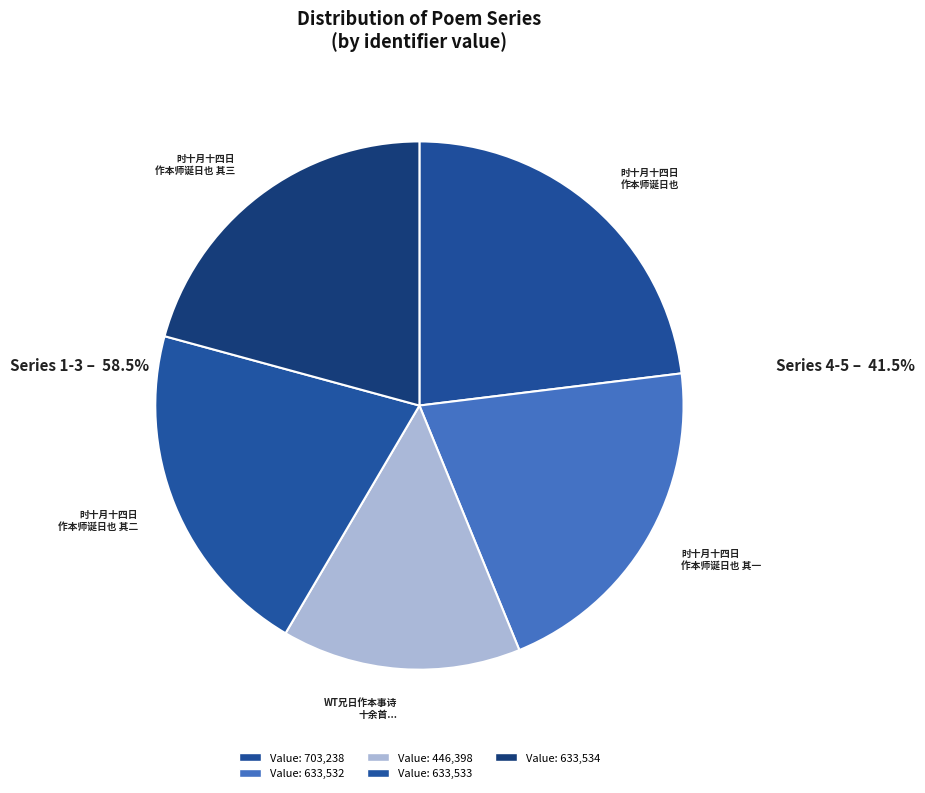

How many slices are in this pie chart?

5